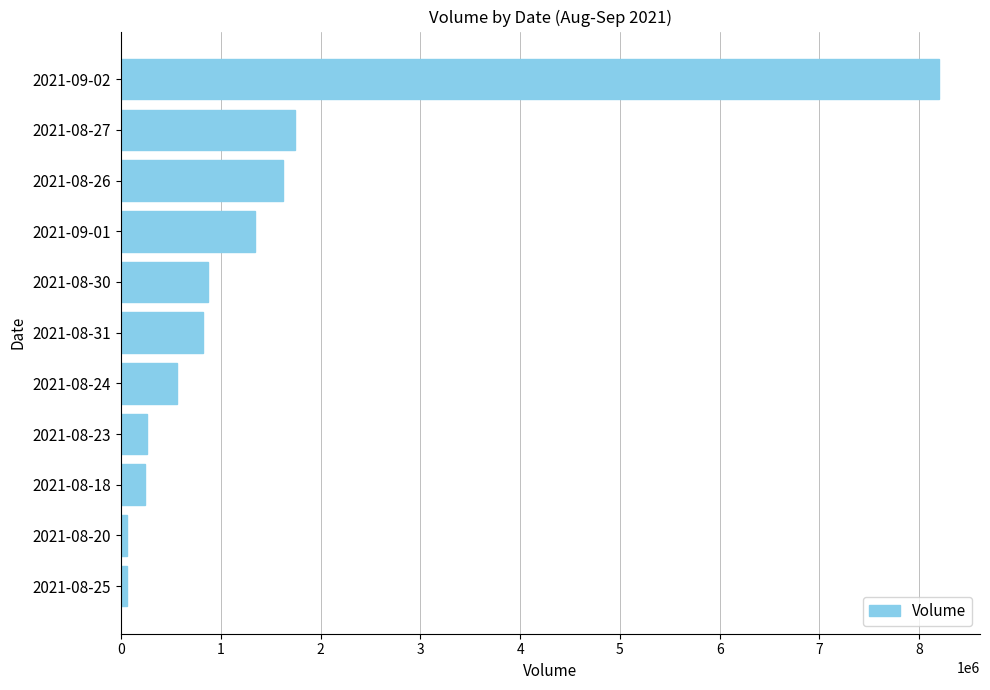

Which category has the highest value across all series?

2021-09-02